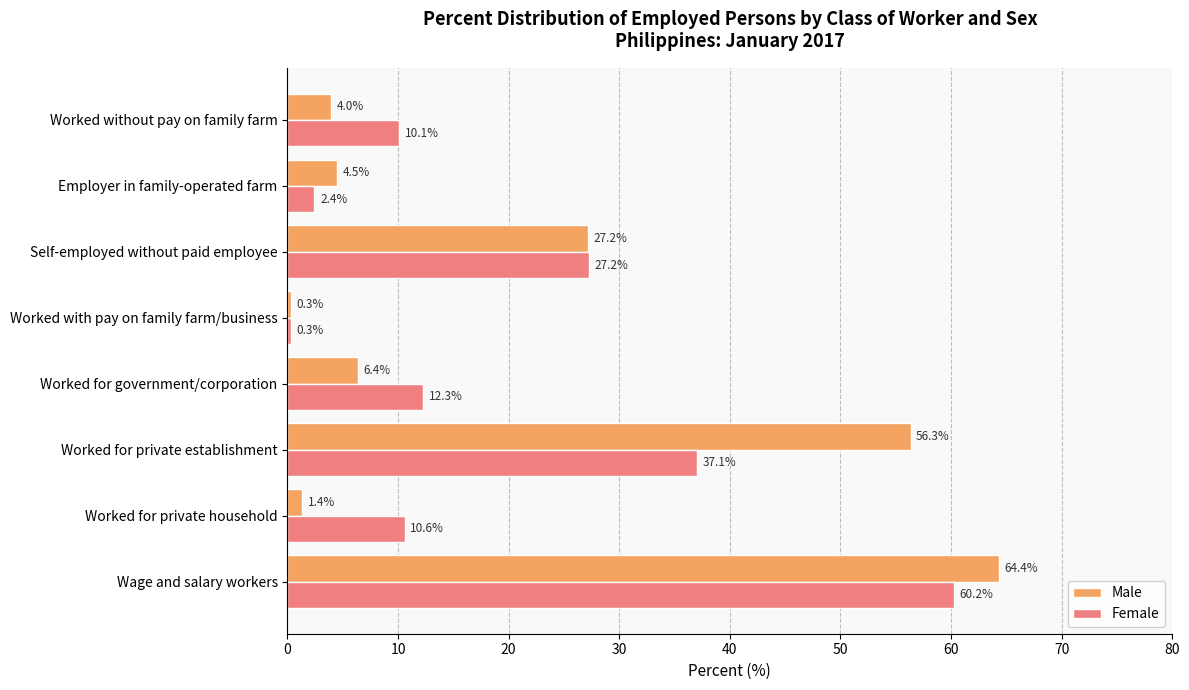

What is the minimum value for Male?

0.3